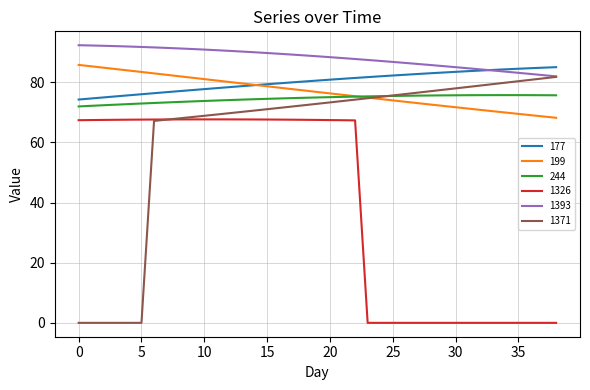

What is the maximum value shown in the chart?

92.4